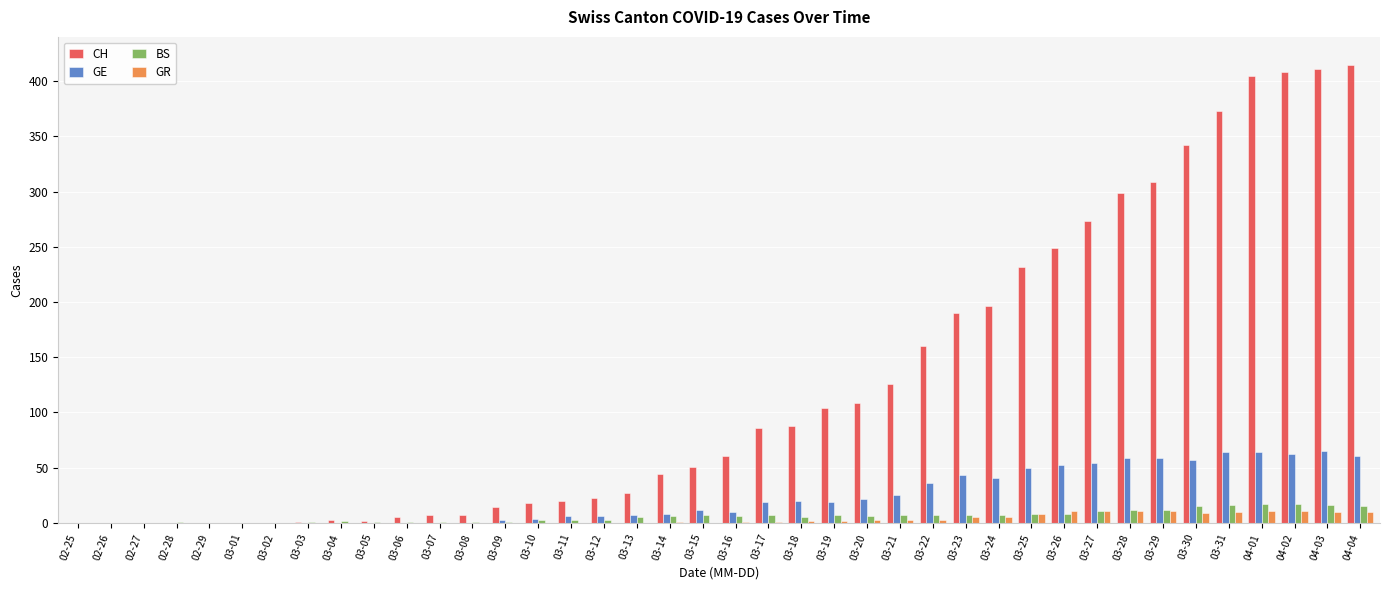

What is the sum of the GE values at 03-08 and 03-10?

4